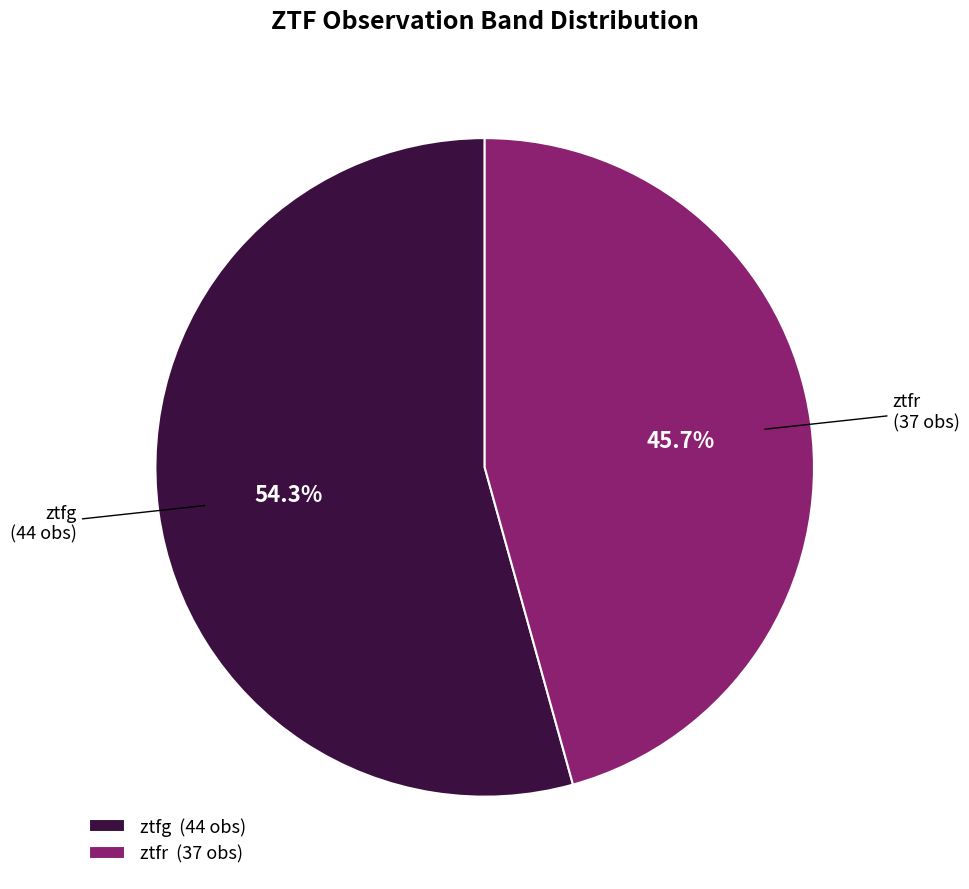

To the nearest percent, what is the average slice percentage?

50%